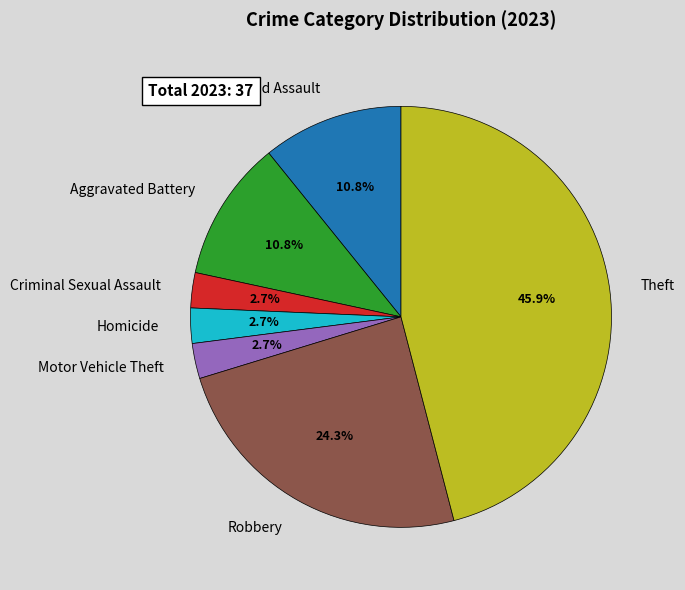

To the nearest percent, what is the average slice percentage?

14%